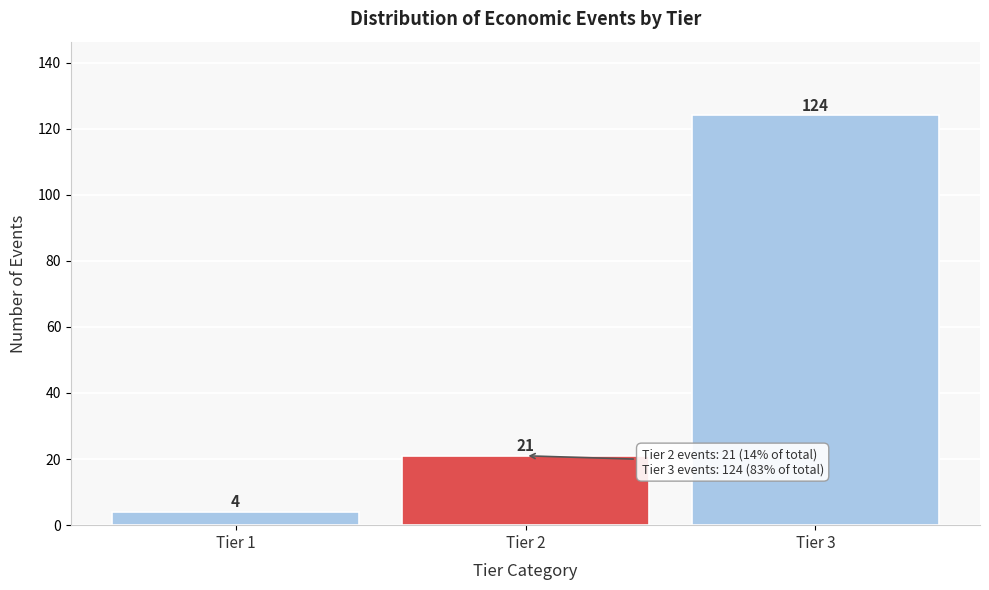

Reading left to right, what are all the values shown in this chart?

Tier 1=4	Tier 2=21	Tier 3=124